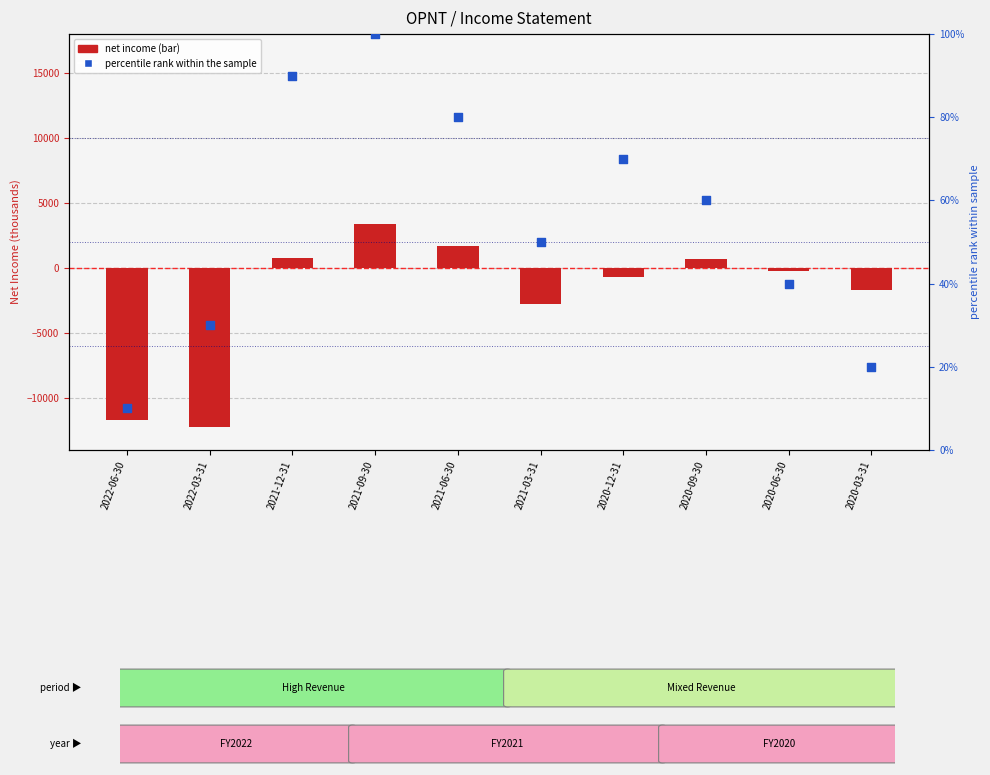

What is the total value across all series at 2021-03-31?

-2750